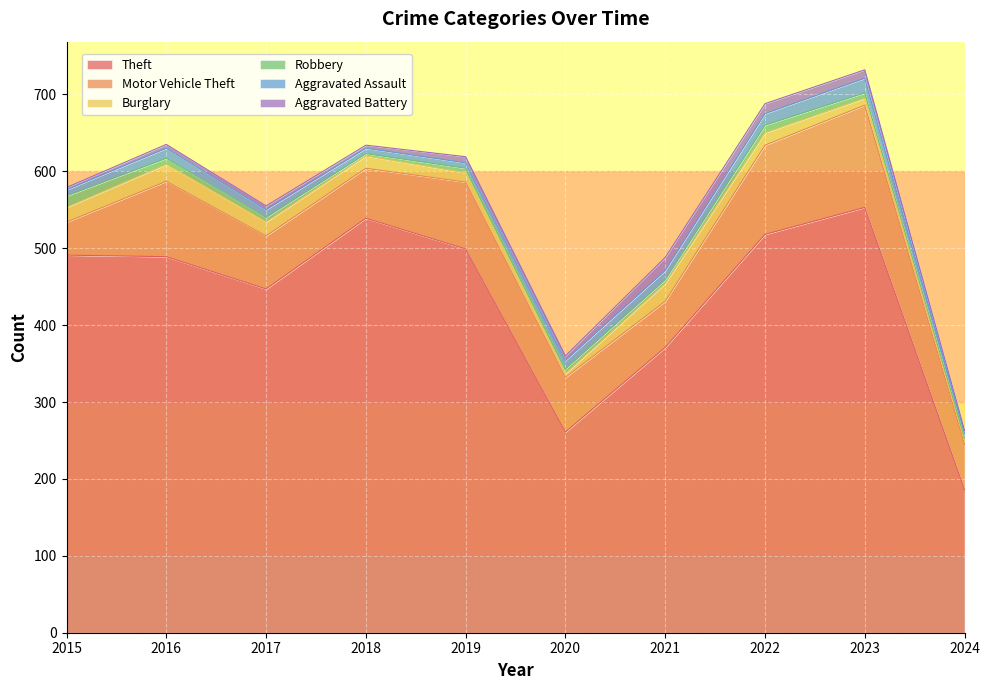

What is the difference between the maximum and minimum values in the Aggravated Assault series?

13